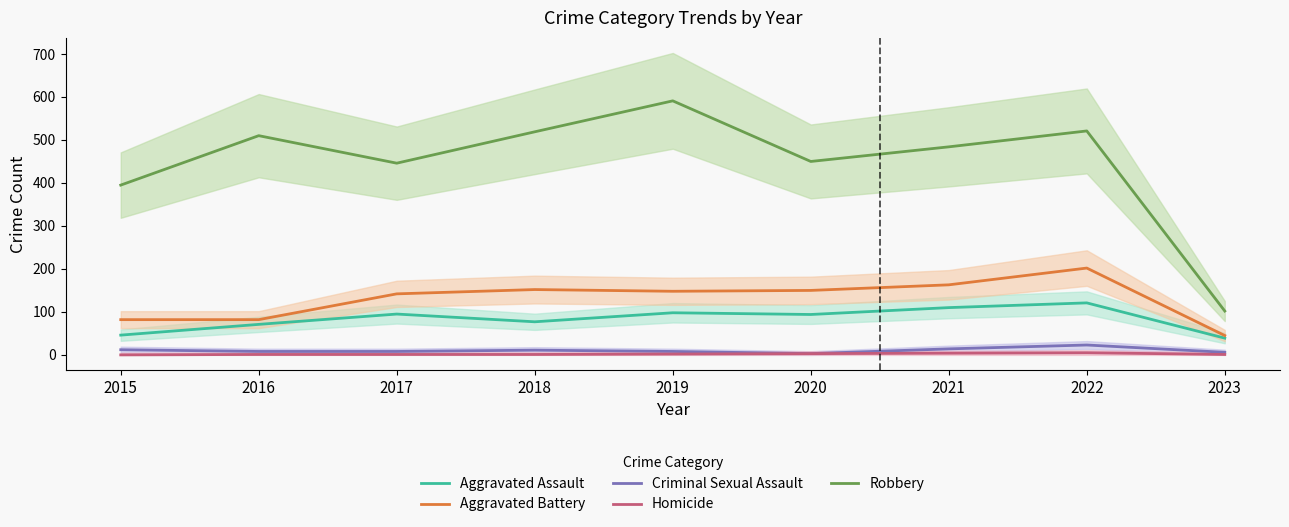

What is the sum of all Aggravated Battery values?

1166